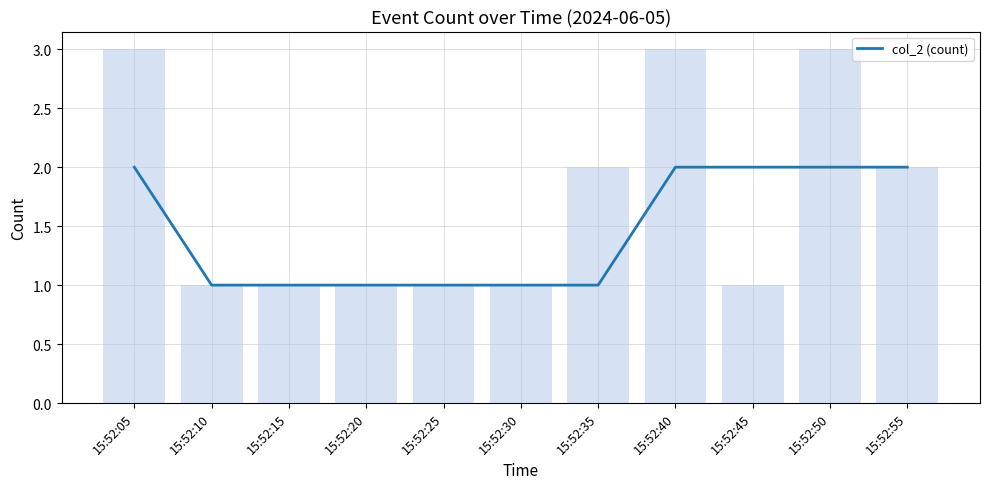

What is the sum of the values at 15:52:35 and 15:52:45?

3